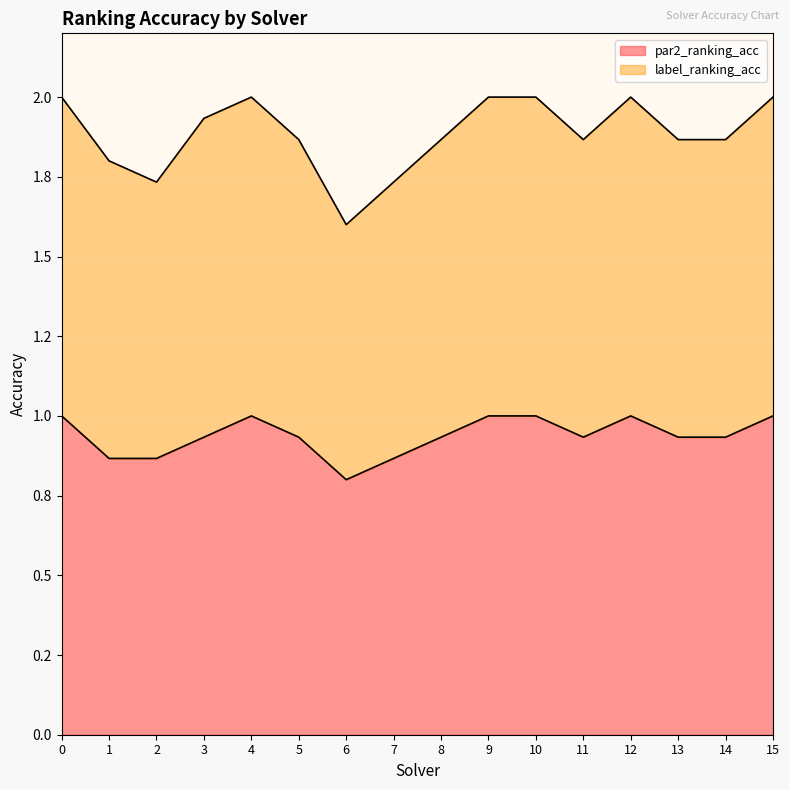

Which series has the widest spread of values?

label_ranking_acc